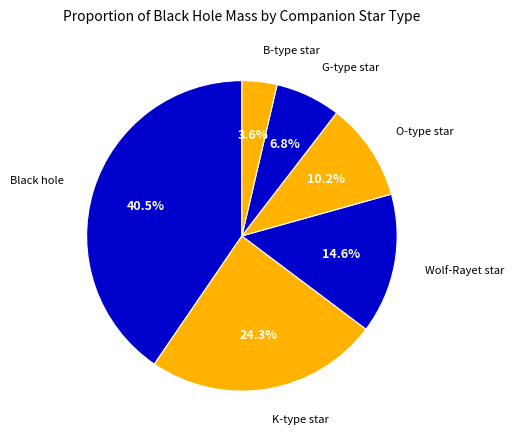

How many segments does this pie chart have?

6